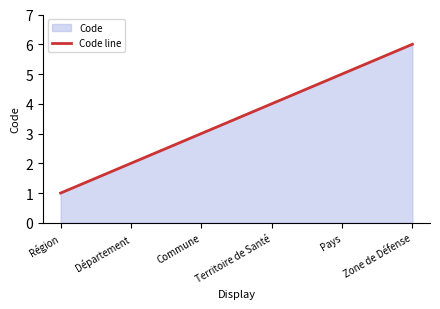

True or false: the data shows 5 at Pays.

True